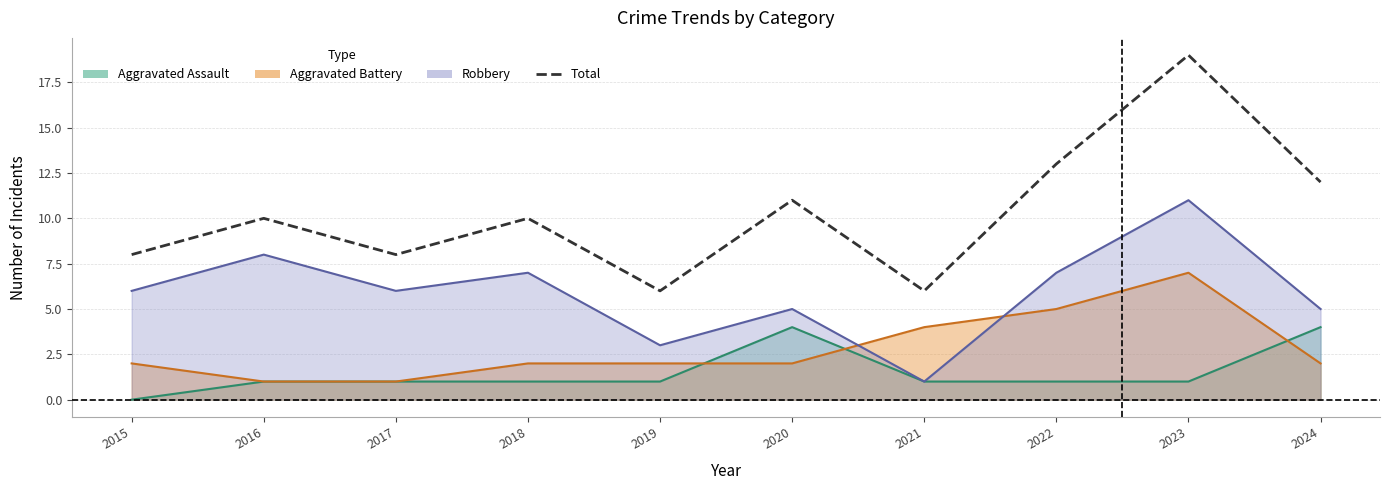

Approximately how many times larger is the value at 2017 compared to 2020?

0.7